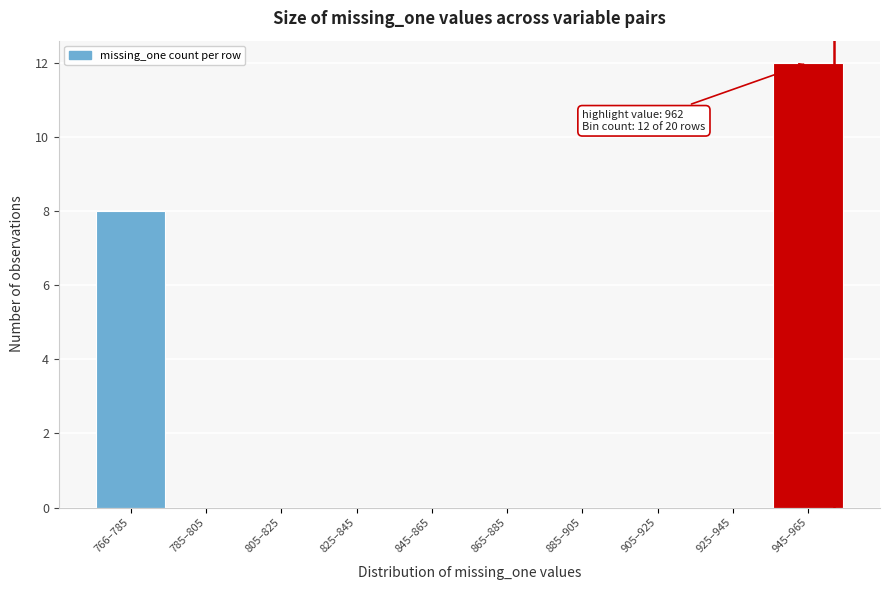

Reading left to right, extract all data points from this chart.

766–785=8	785–805=0	805–825=0	825–845=0	845–865=0	865–885=0	885–905=0	905–925=0	925–945=0	945–965=12